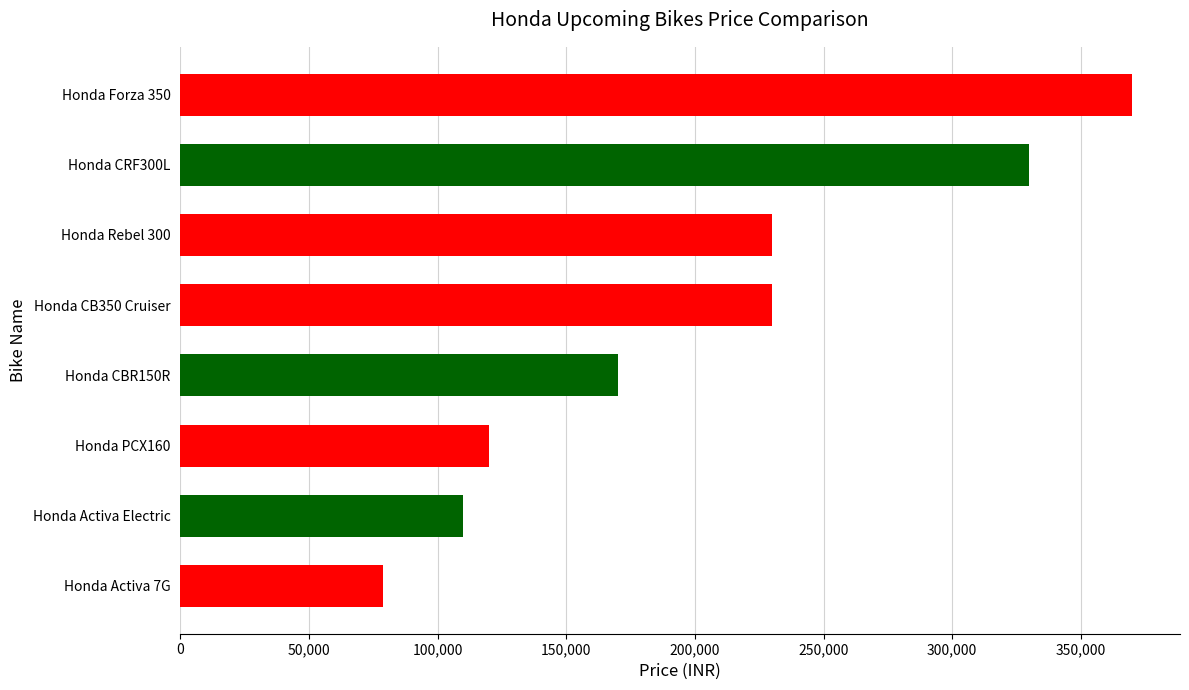

What is the change in value from Honda Activa Electric to Honda Forza 350?

+260000